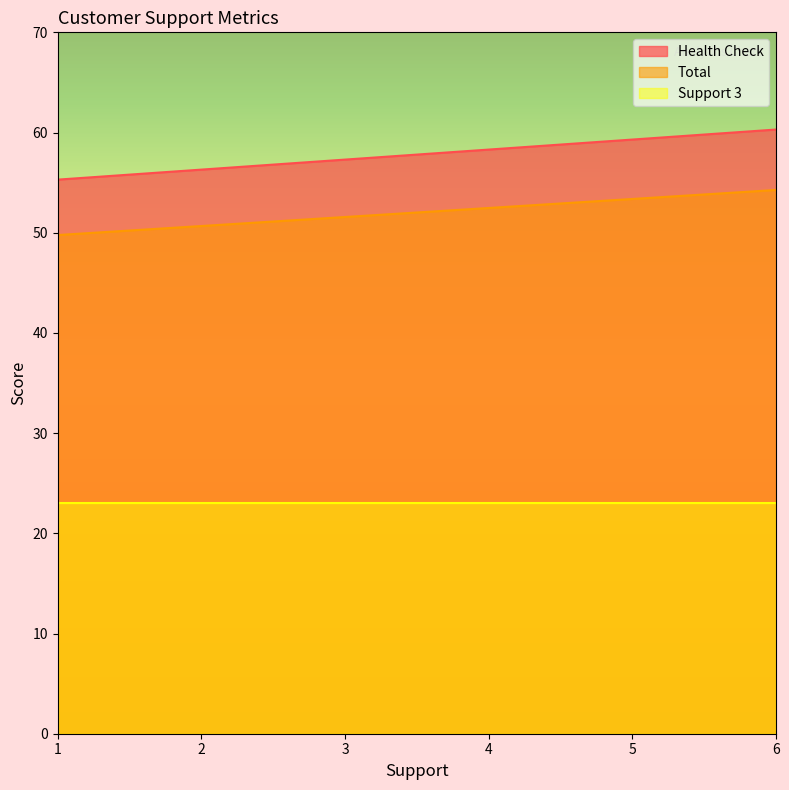

How many lines are shown in the chart?

3